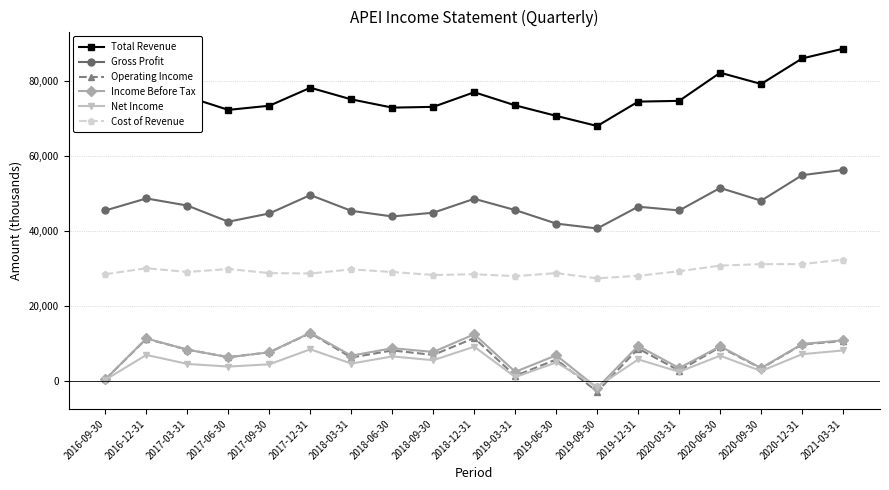

What position from the left is 2016-09-30?

1